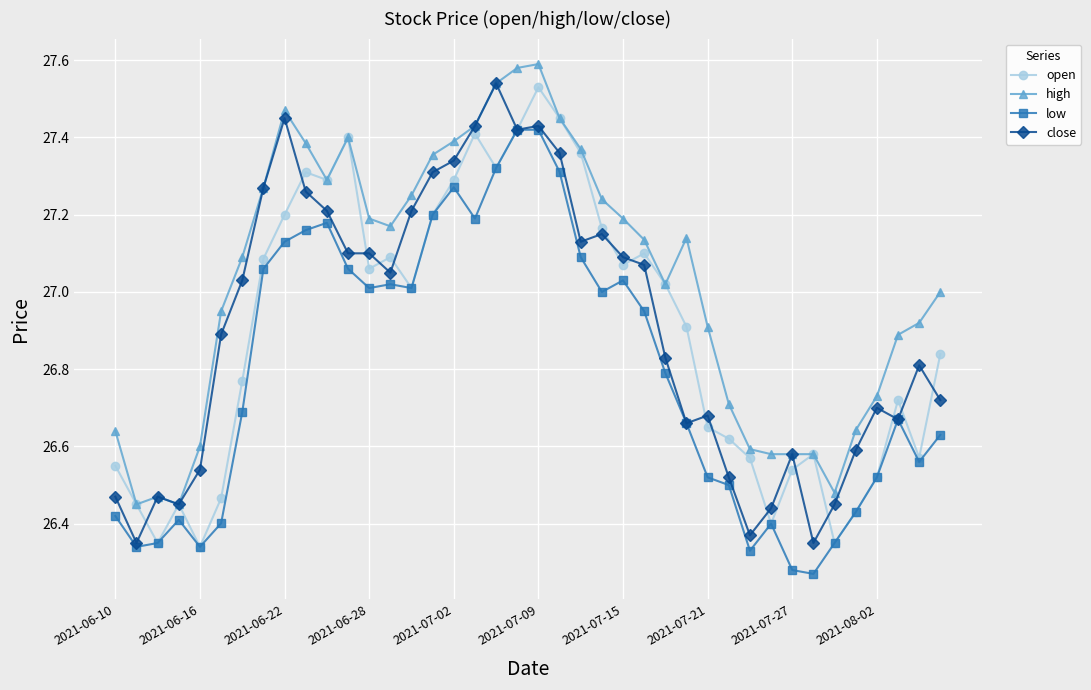

Which series has the largest total across all categories?

high